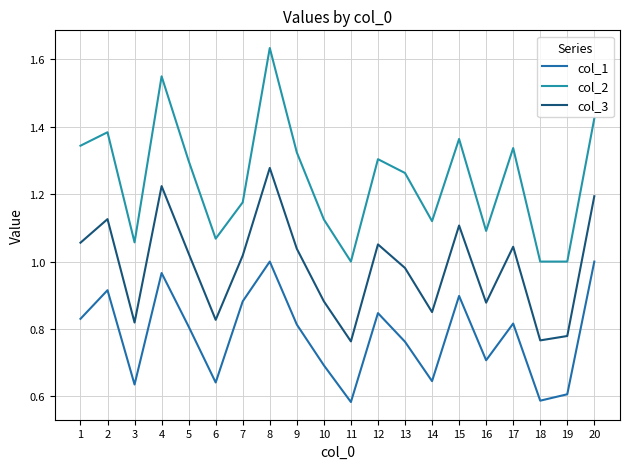

The value of col_2 at 3 is 1.7. True or false?

False